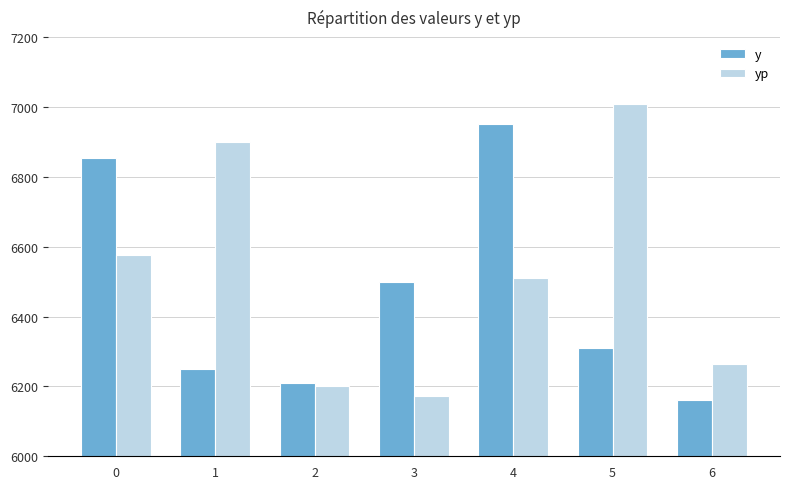

List the labels in order of y value, largest first.

4, 0, 3, 5, 1, 2, 6